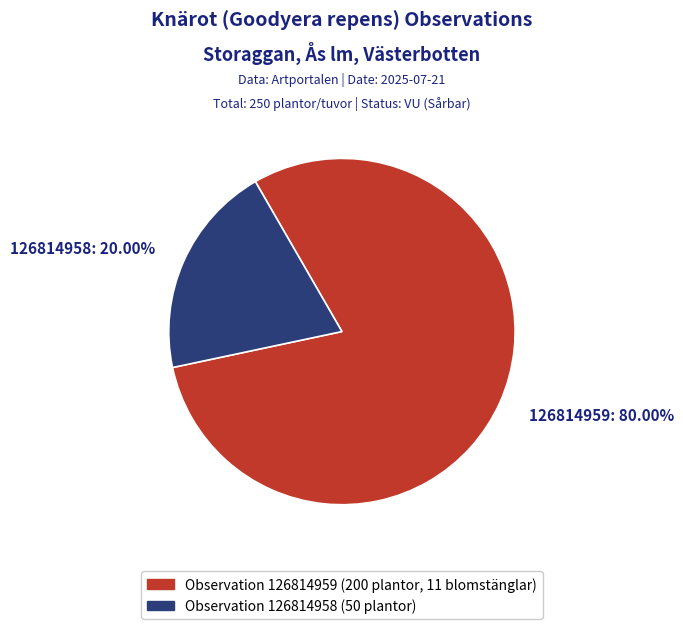

Rank the categories by value from highest to lowest.

126814959: 80.00%, 126814958: 20.00%